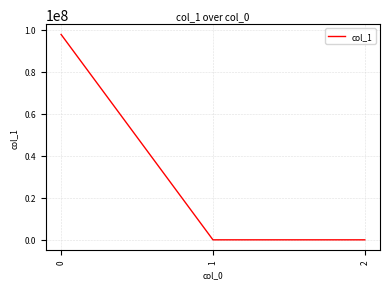

The value at 0 is 97691875.7. True or false?

True